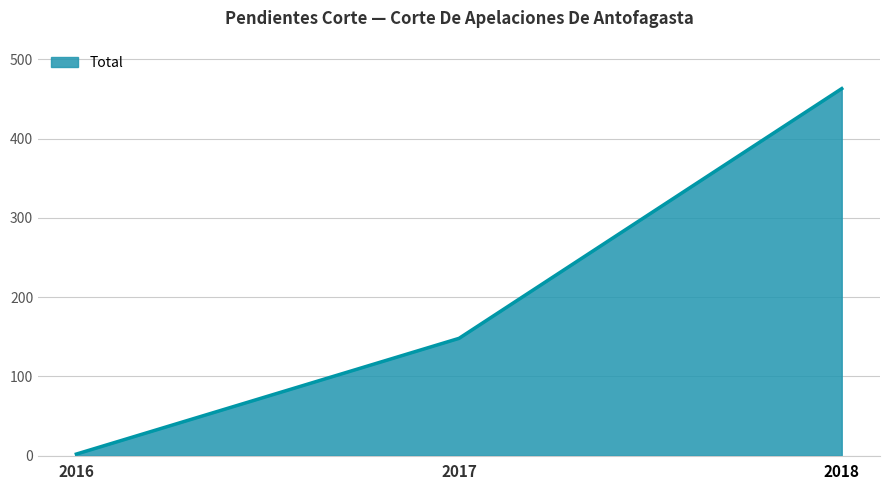

What value does the data have at 2017, to the nearest 10?

150